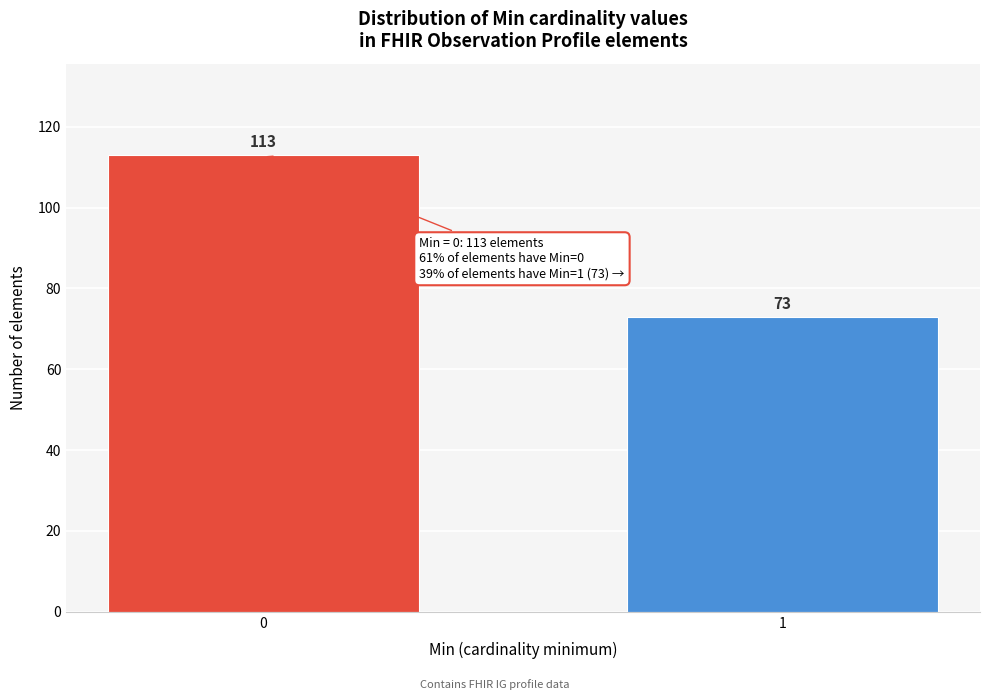

Reading left to right, transcribe all the data shown in this chart.

113	73